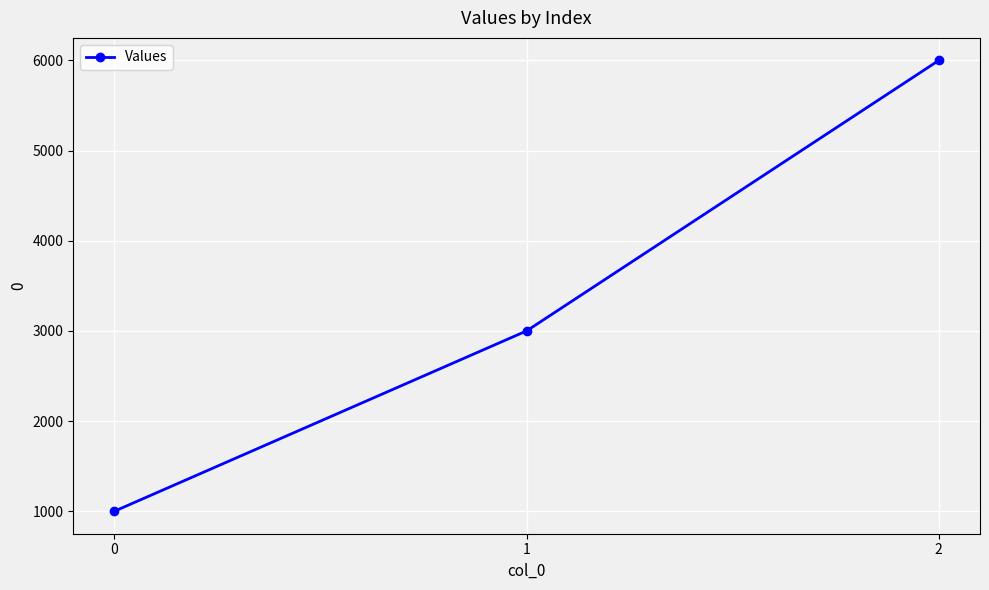

Which label corresponds to the largest value in the chart?

2